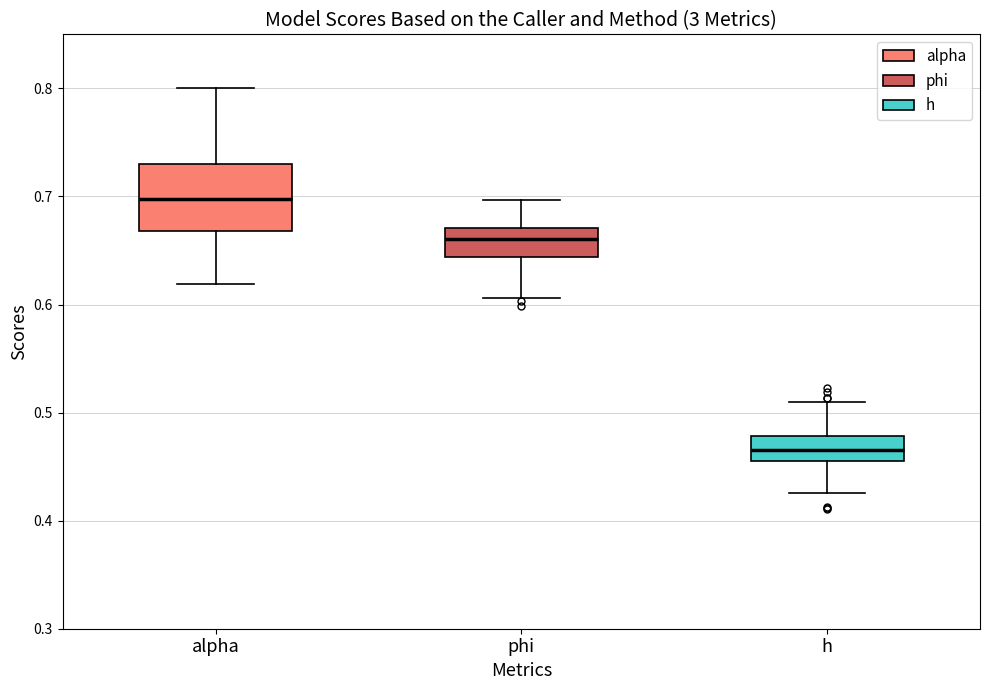

Where does the lower whisker of the box for h end on the y-axis? The values are not printed on the chart, so give them approximately, as read against the axis.

0.43